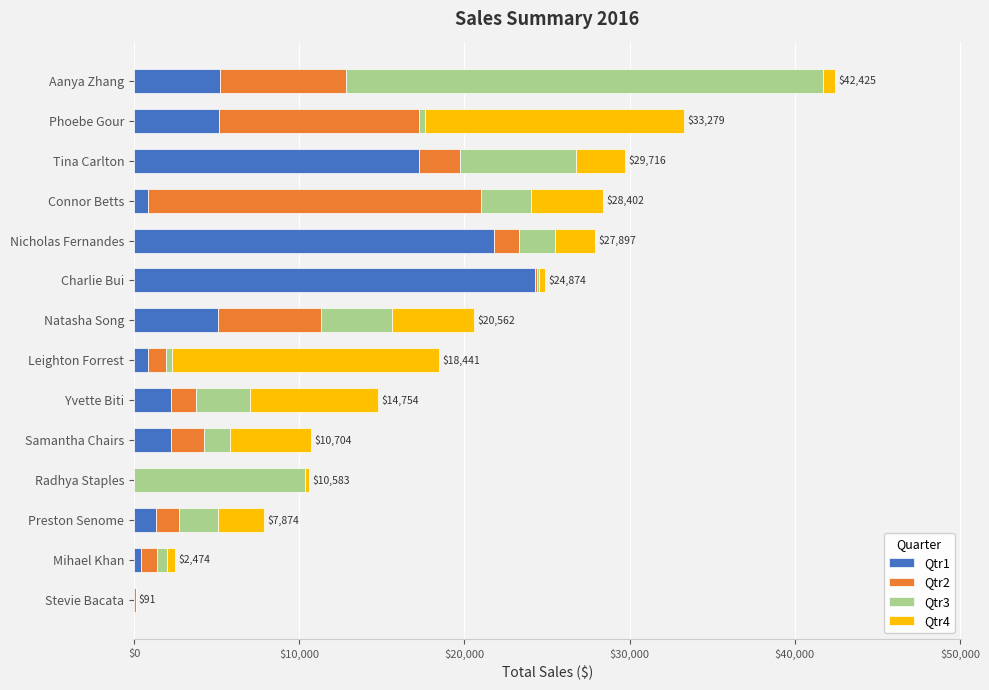

What is the total value across all series at Preston Senome?

7873.8